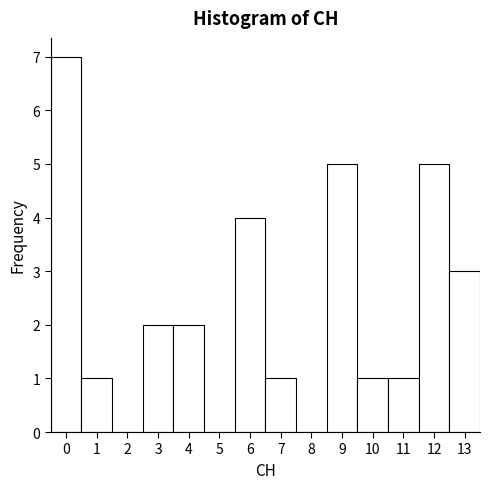

Which range on the x-axis has the tallest bar?

-0.5 to 0.5